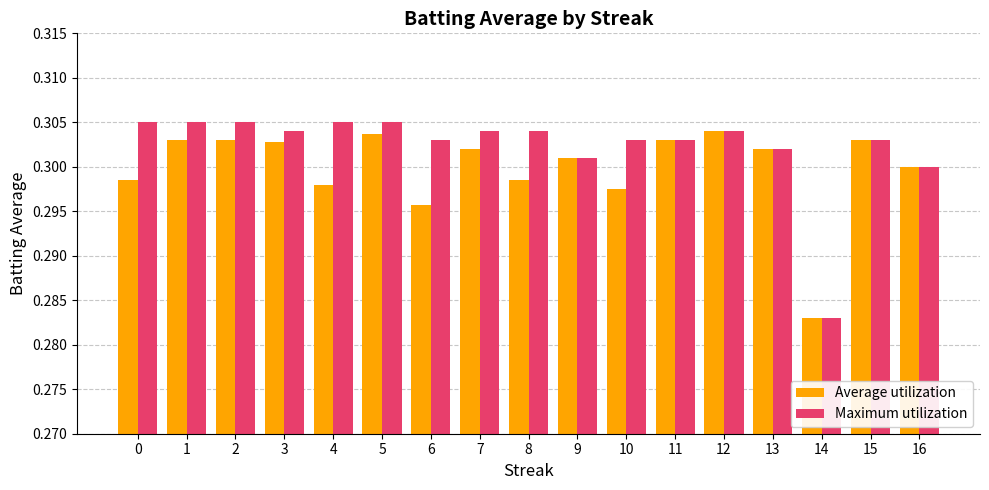

Count the Maximum utilization values in the range 0 to 1.

17